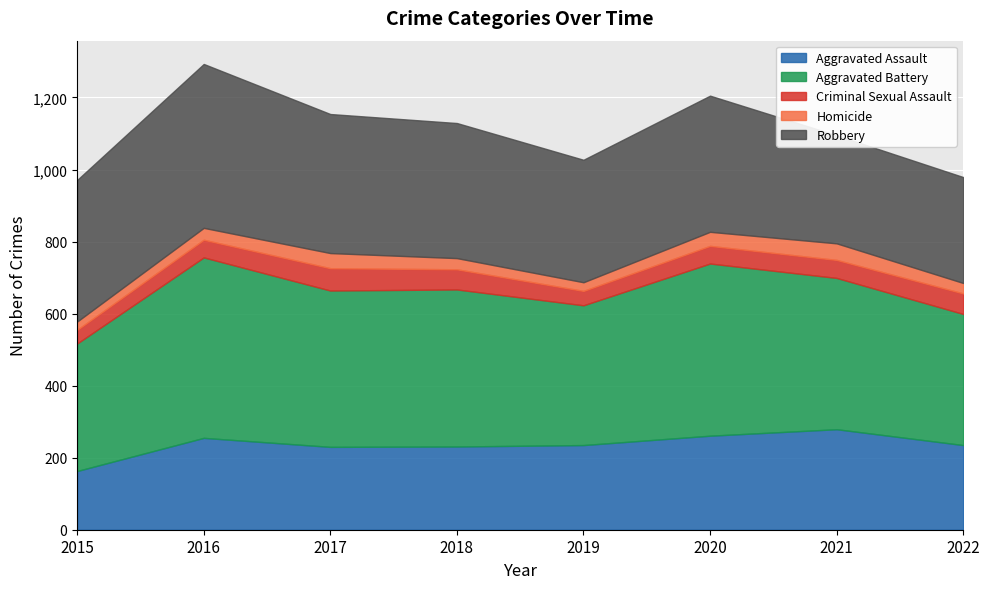

Where does the Robbery series first go above 378?

2015